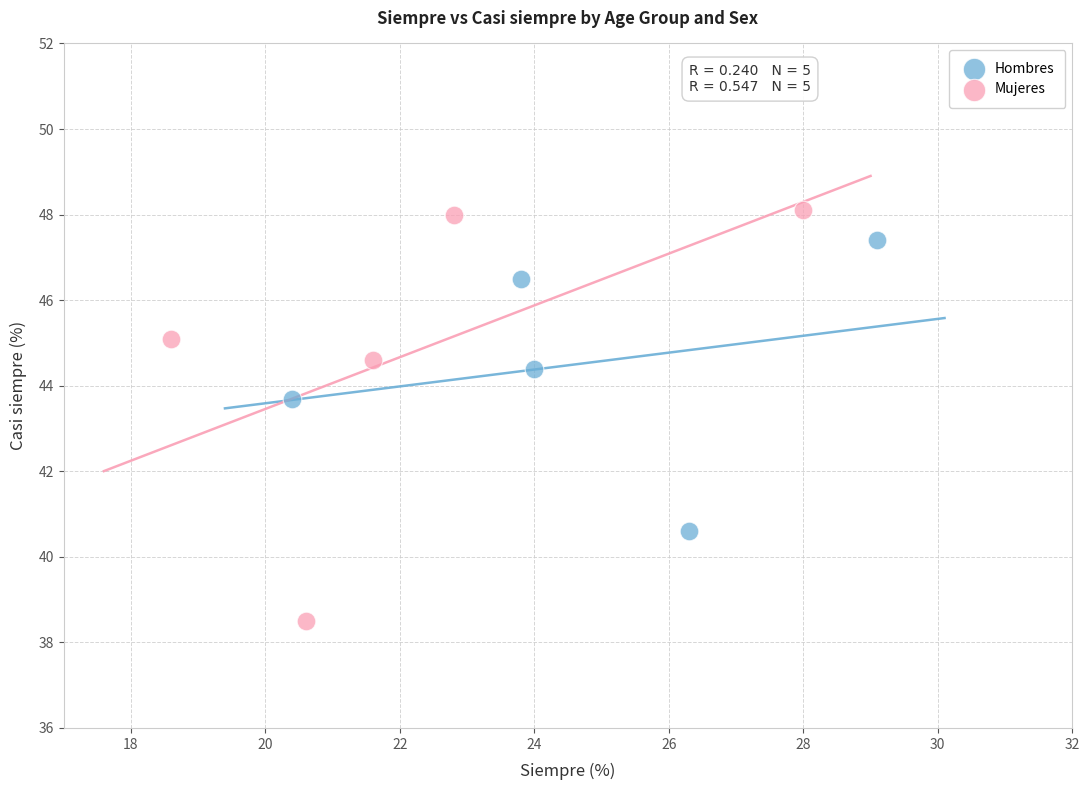

Which series contains the lowest Y value?

Mujeres